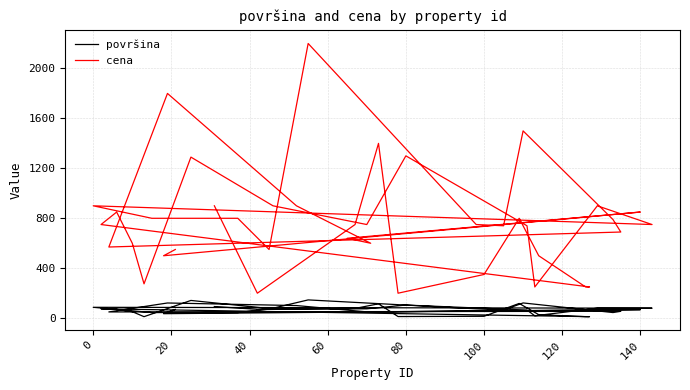

True or false: cena and površina cross at least once.

False